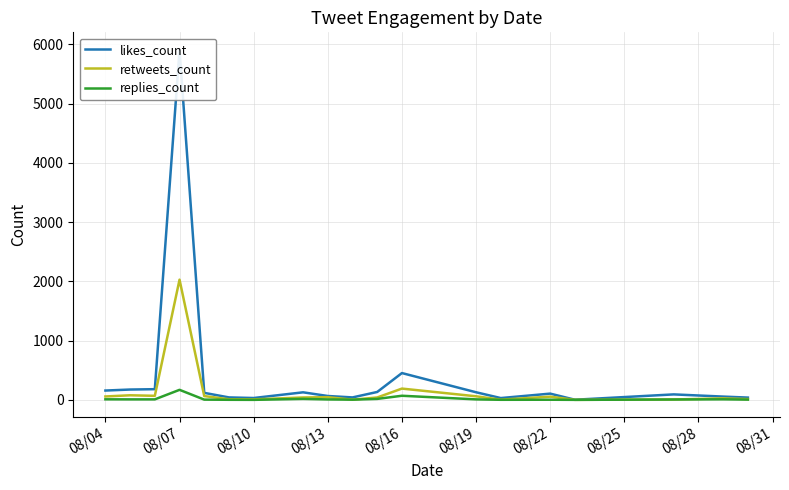

Where is retweets_count nearest to the value 1014?

08/16